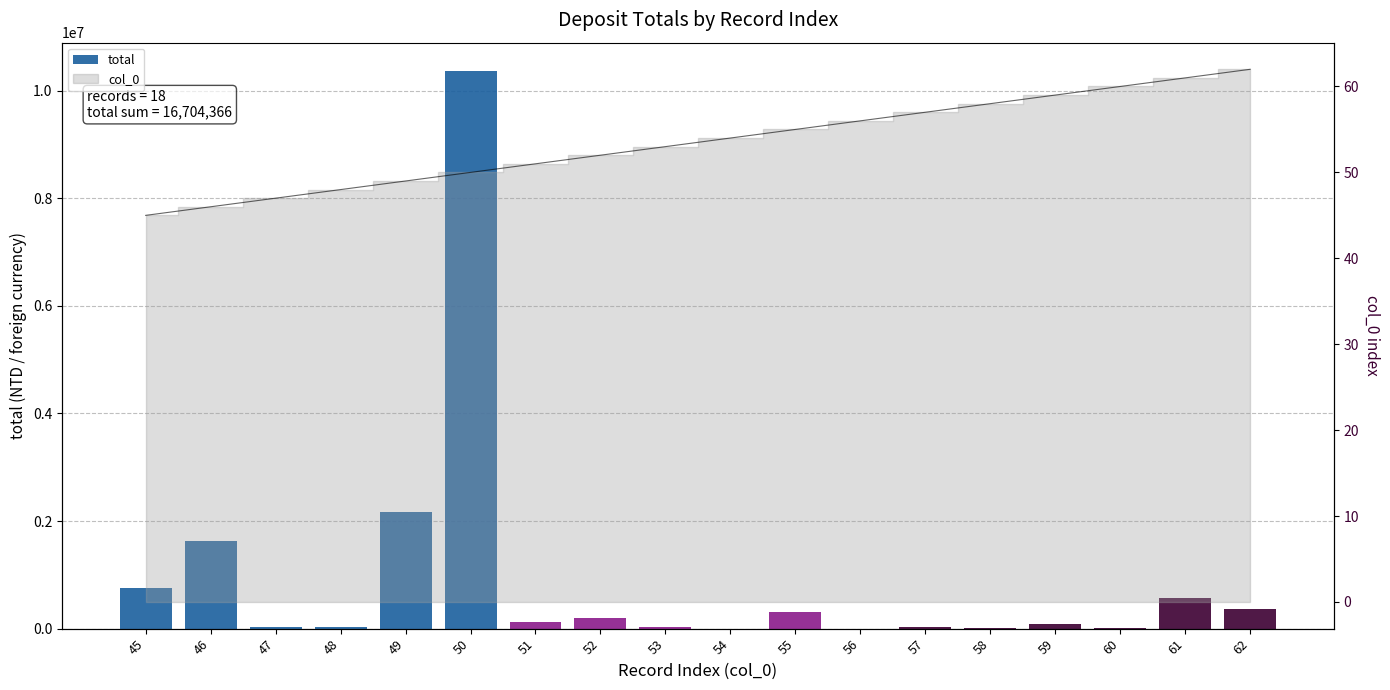

Between 47 and 58, which is larger?

47